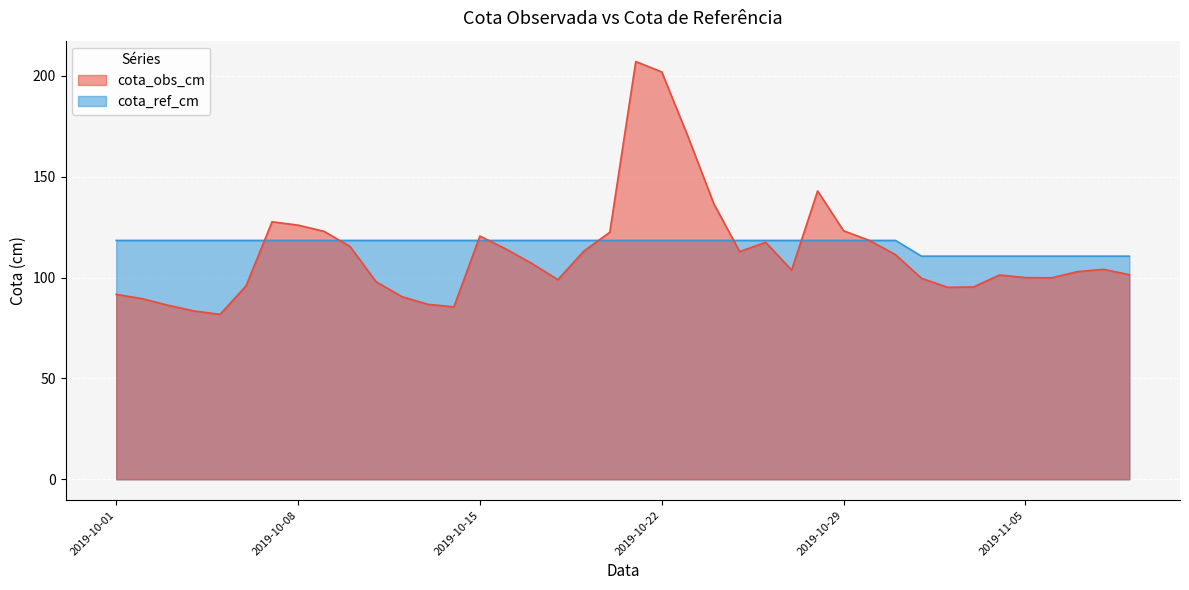

What is the greatest value displayed?

207.1